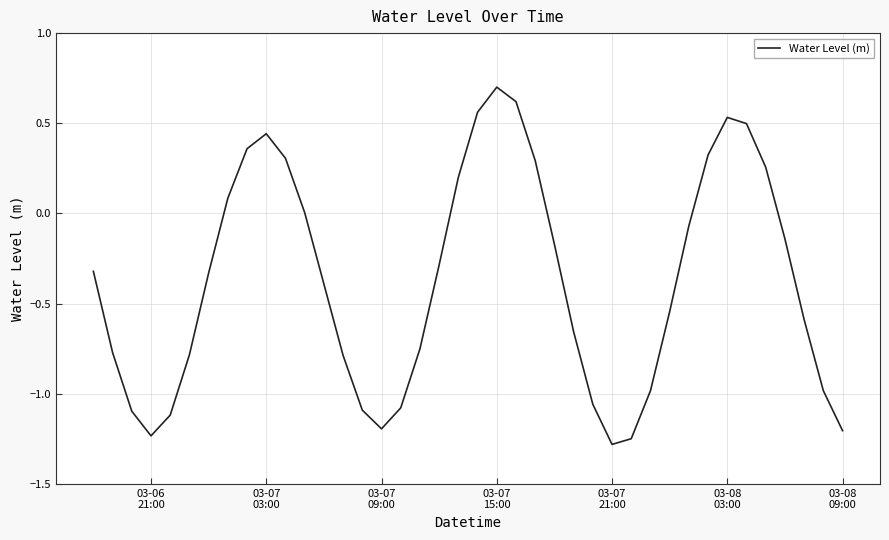

What is the greatest value displayed?

0.7